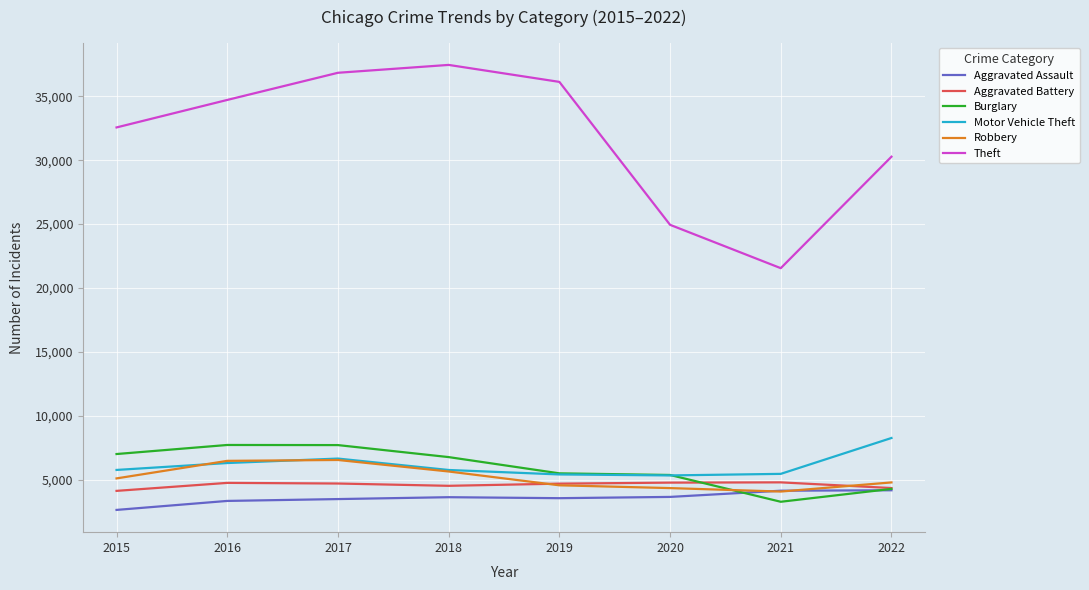

True or false: Aggravated Battery has a value of 4686 at 2017.

True